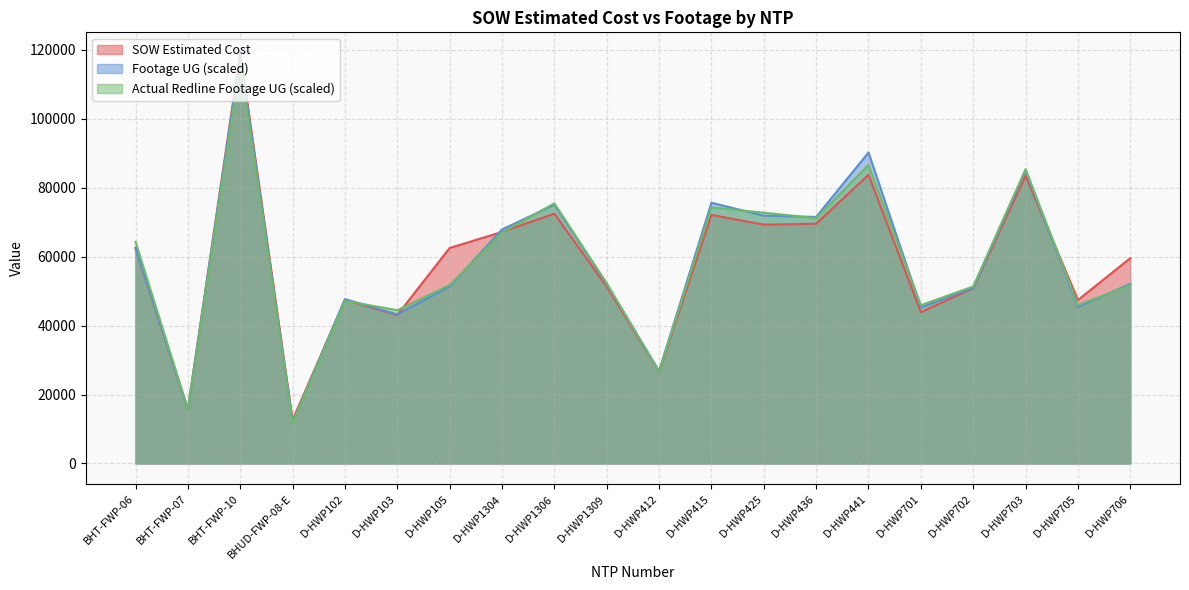

At which category does the chart reach its peak across all series?

BHT-FWP-10